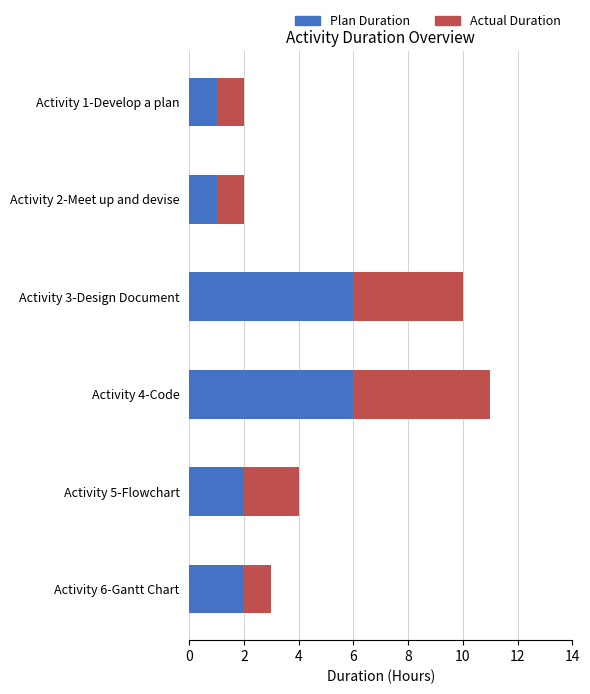

Is it true that Plan Duration equals 1 at Activity 6-Gantt Chart?

False